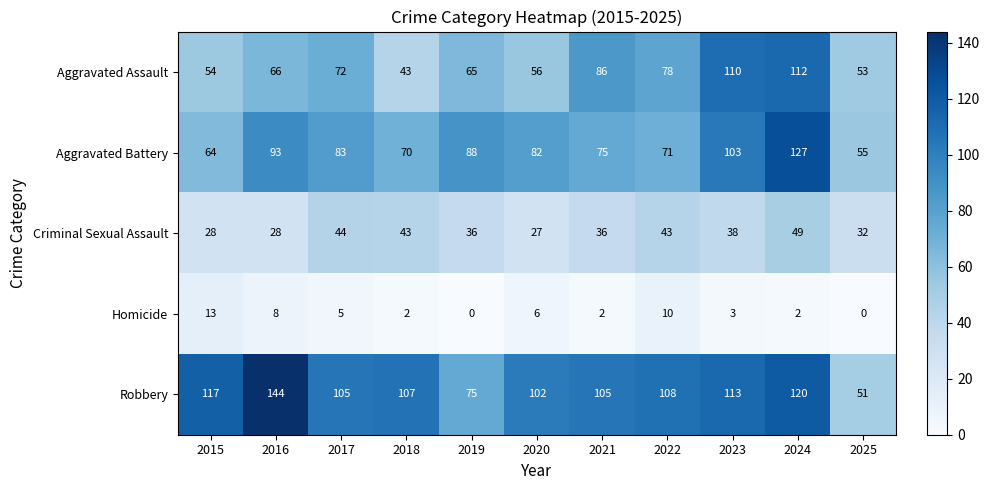

Which series has the largest total across all categories?

Robbery